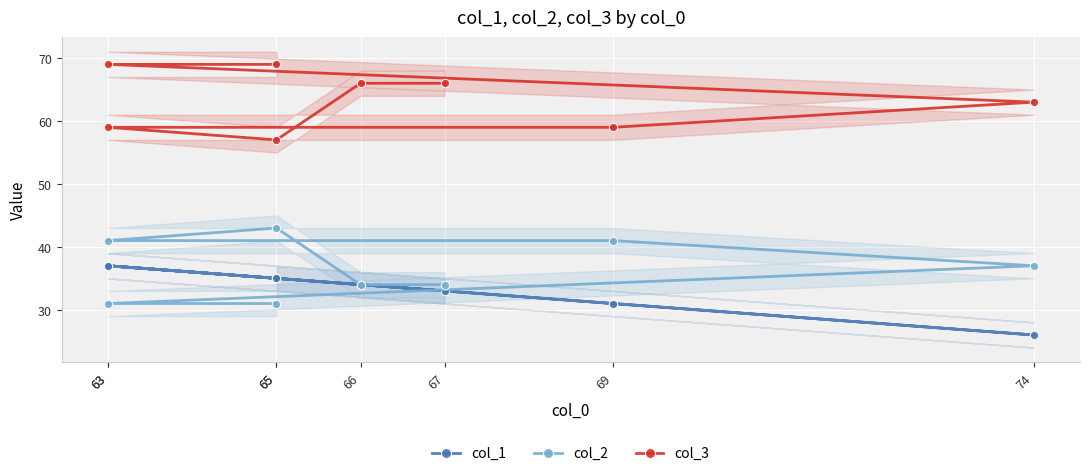

The col_1 series shows 35 at 65. True or false?

True